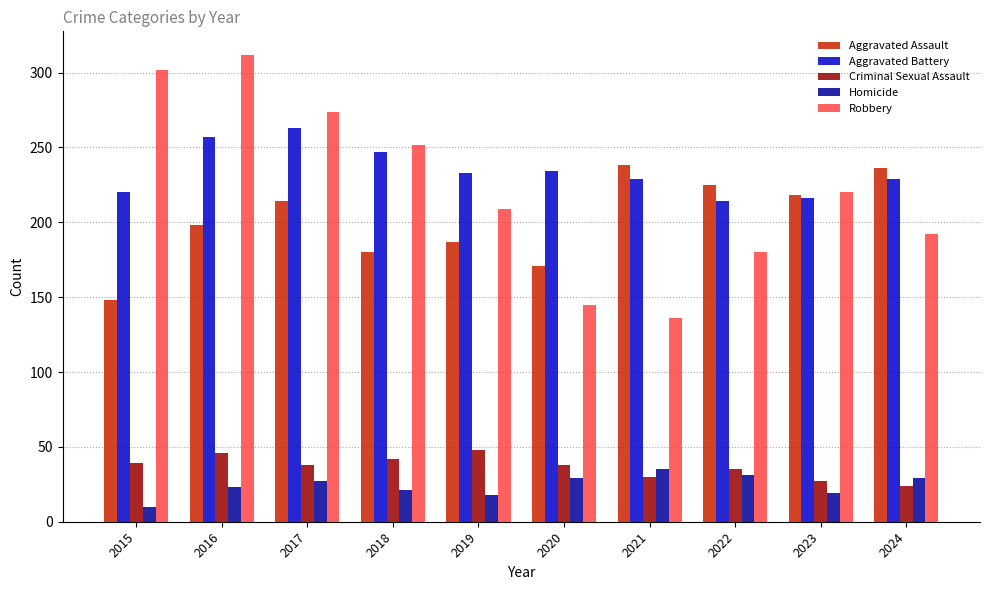

The value of Aggravated Assault at 2021 is 238. True or false?

True